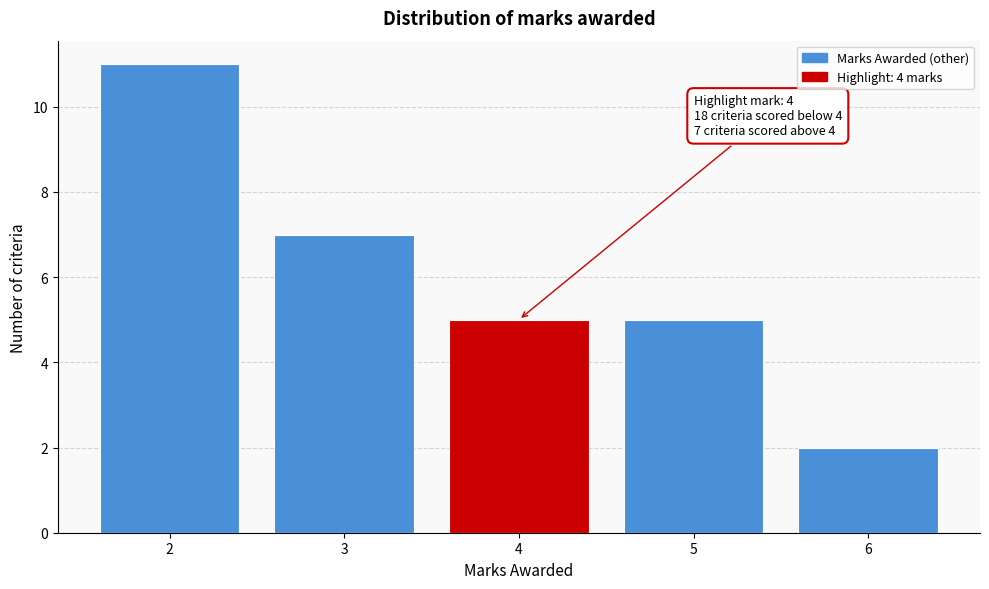

Over which range of the x-axis is the bar tallest?

1.5 to 2.5